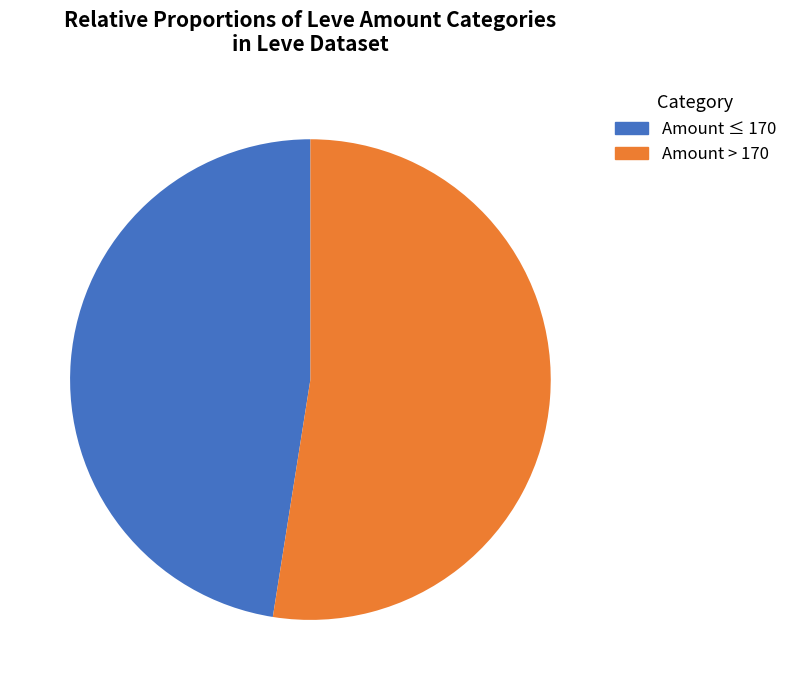

Rank the categories by value from highest to lowest.

Amount > 170, Amount ≤ 170